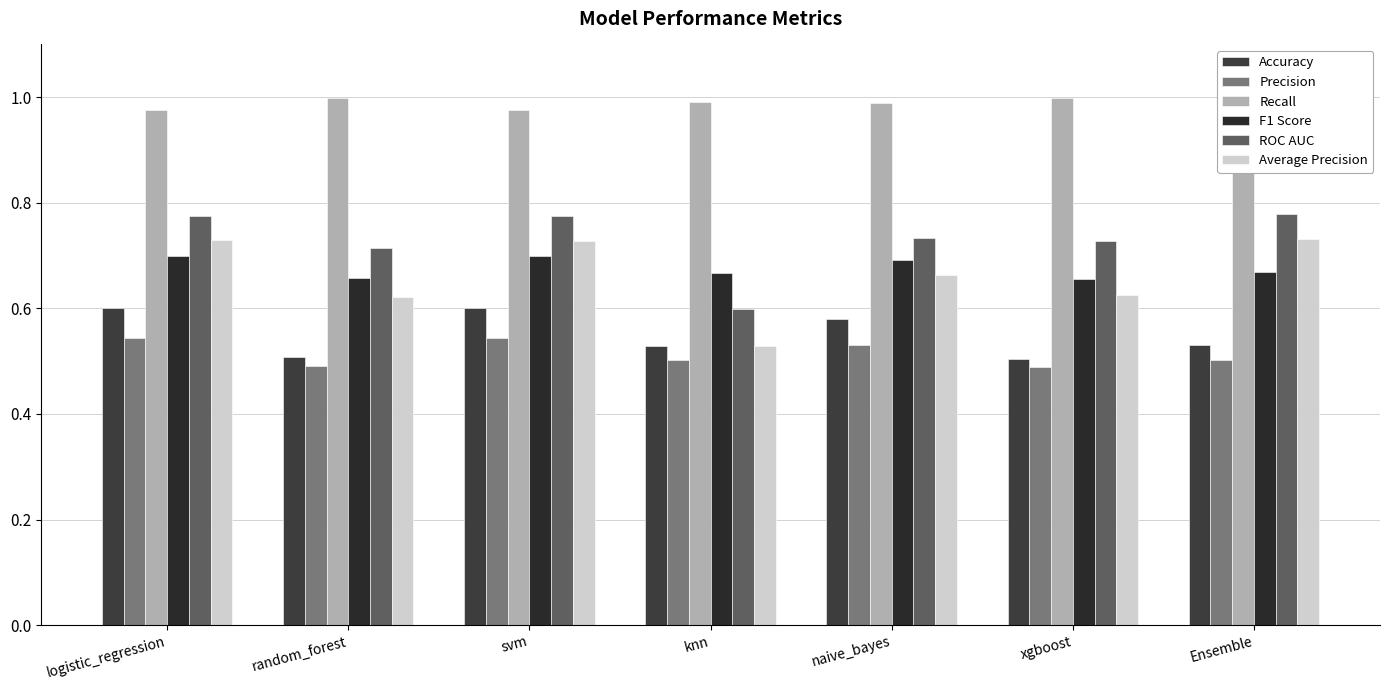

What position from the right is xgboost?

2